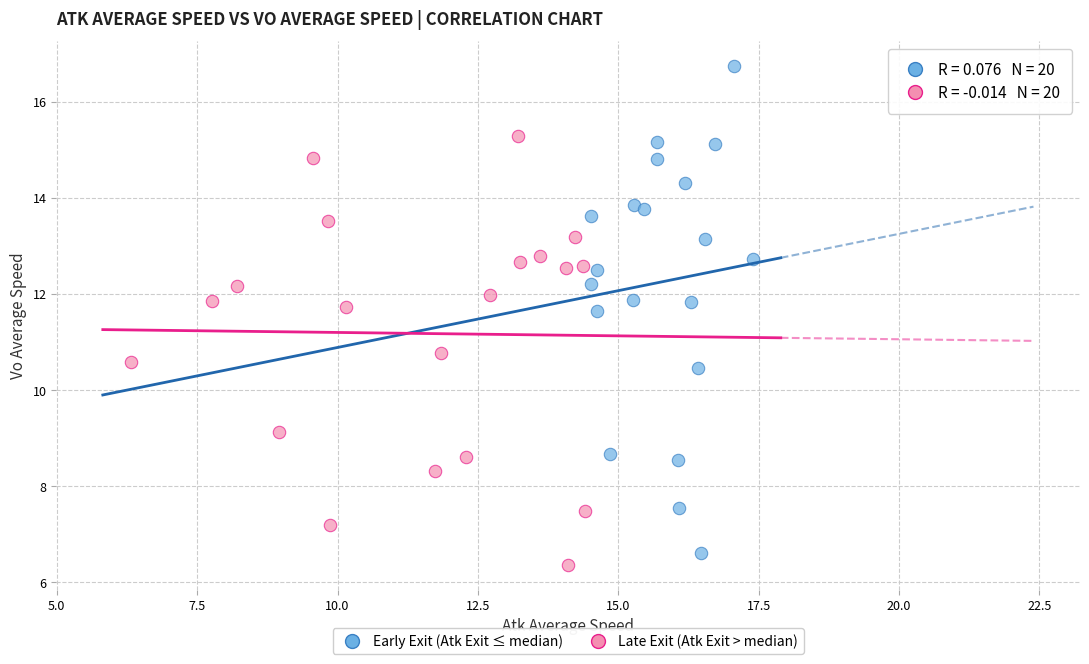

Which series has the widest spread of Y values?

Early Exit (Atk Exit ≤ median)